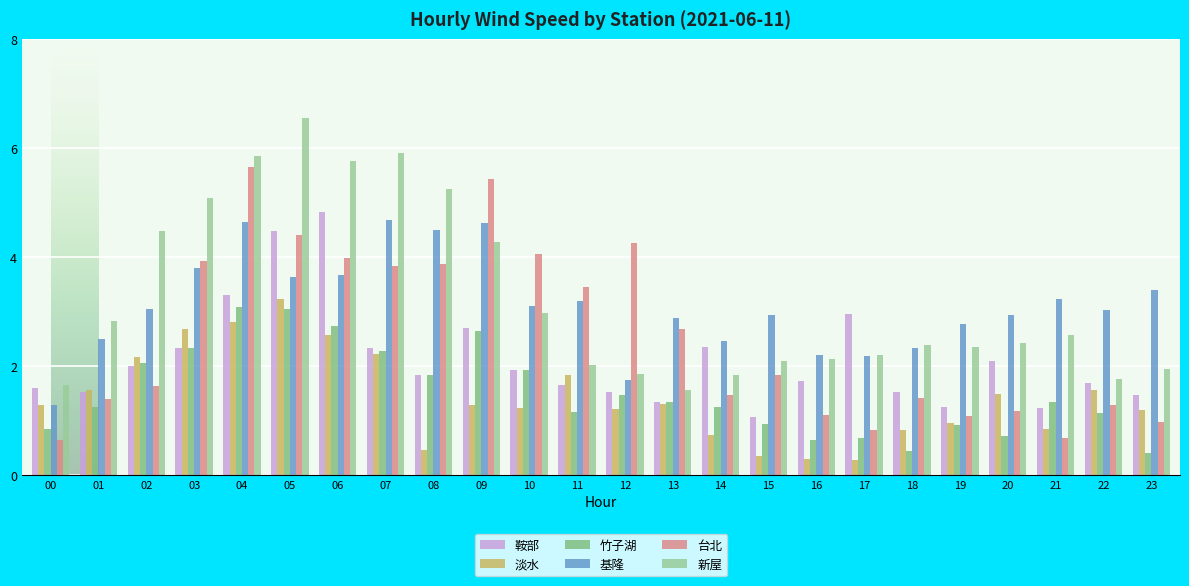

What is the difference between the second highest and second lowest values in the 竹子湖 series?

2.6